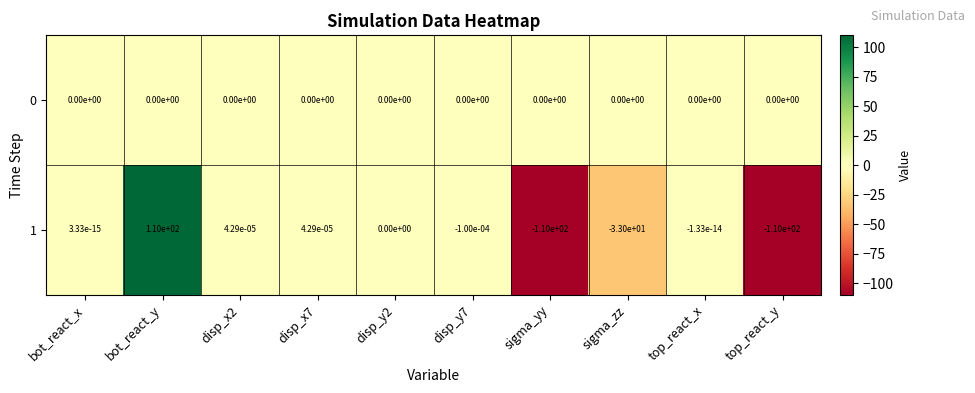

Is it true that 0 equals 0.0 at disp_x2?

True